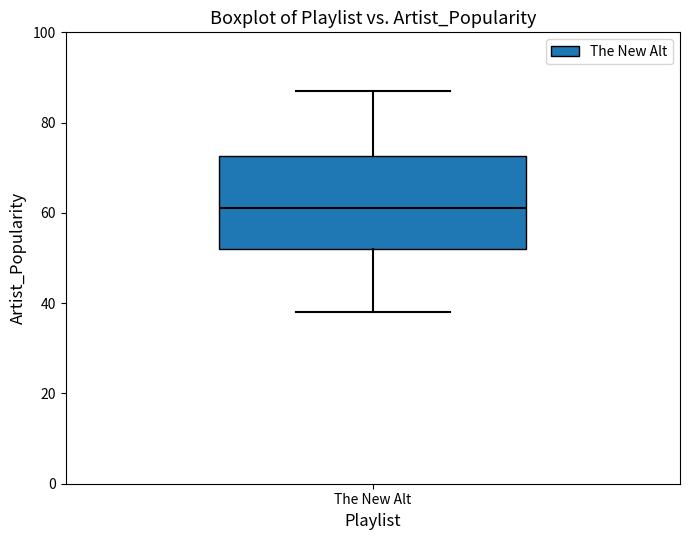

Where does the lower whisker of the box for The New Alt end on the y-axis? The values are not printed on the chart, so give them approximately, as read against the axis.

38